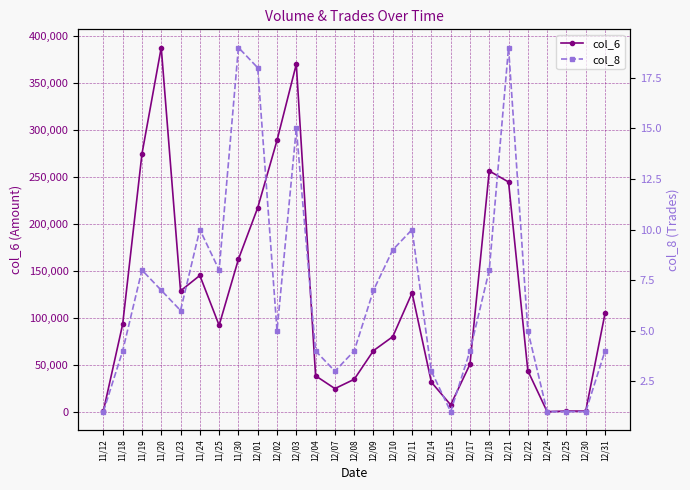

What is the spread (max minus min) of values at 12/03?

369805